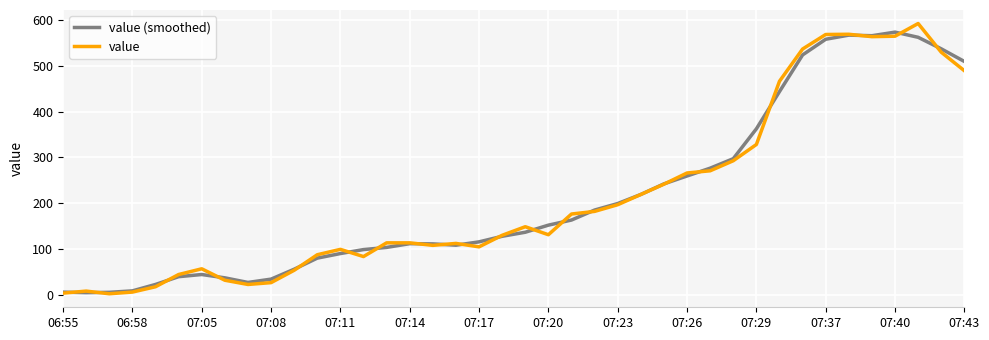

True or false: value (smoothed) has more than 2 interior local peaks.

True